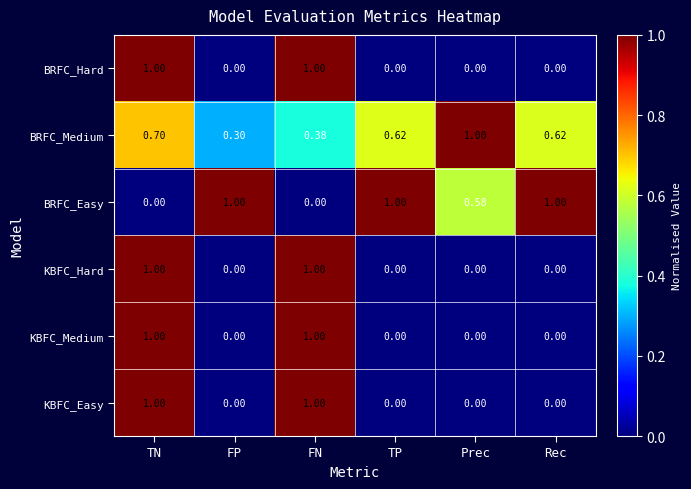

At which label does BRFC_Medium reach its minimum?

FP